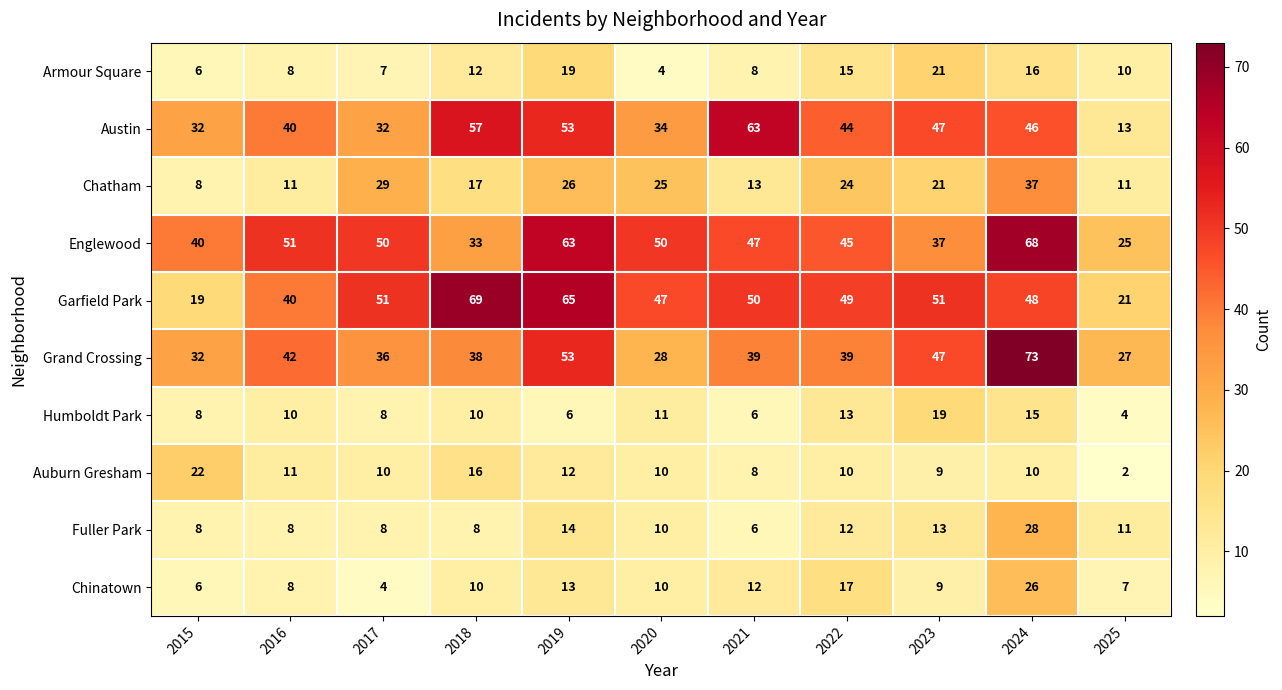

True or false: Chatham has a value of 11 at 2025.

True